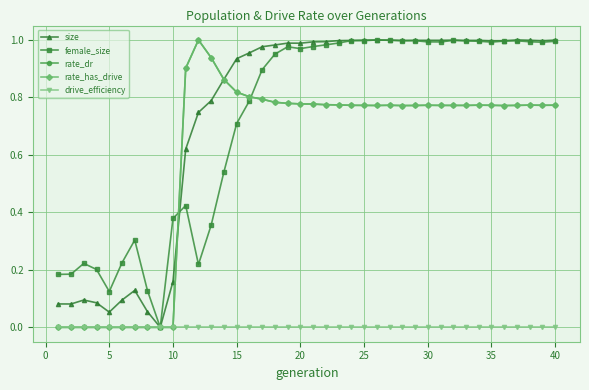

Does the chart have visible grid lines?

Yes